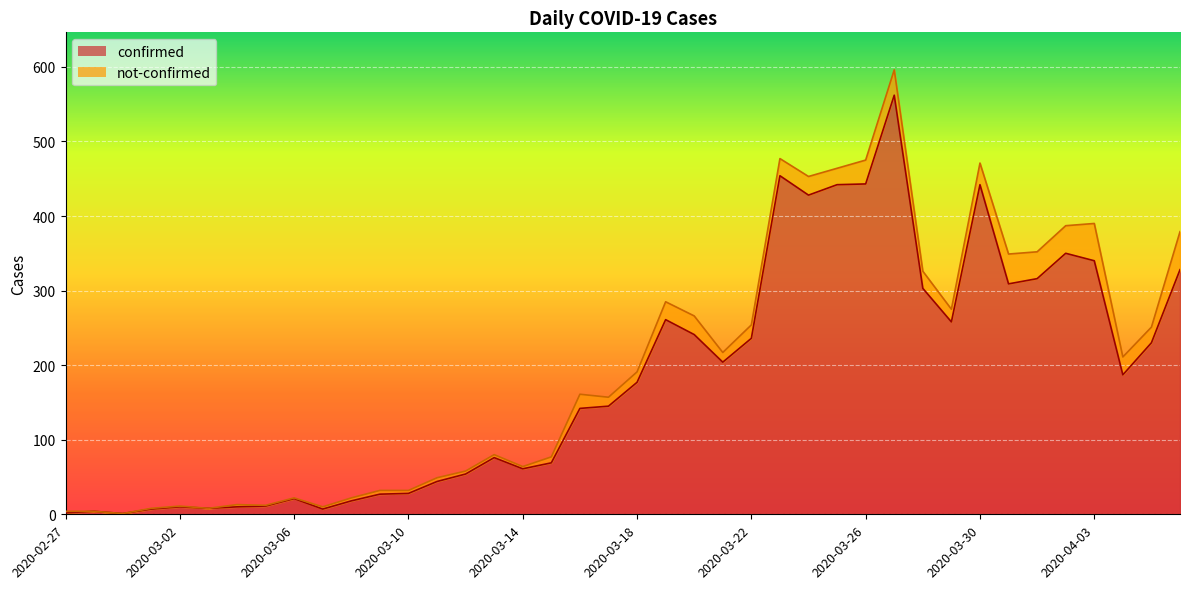

Where is the data nearest to the value 281?

2020-03-19